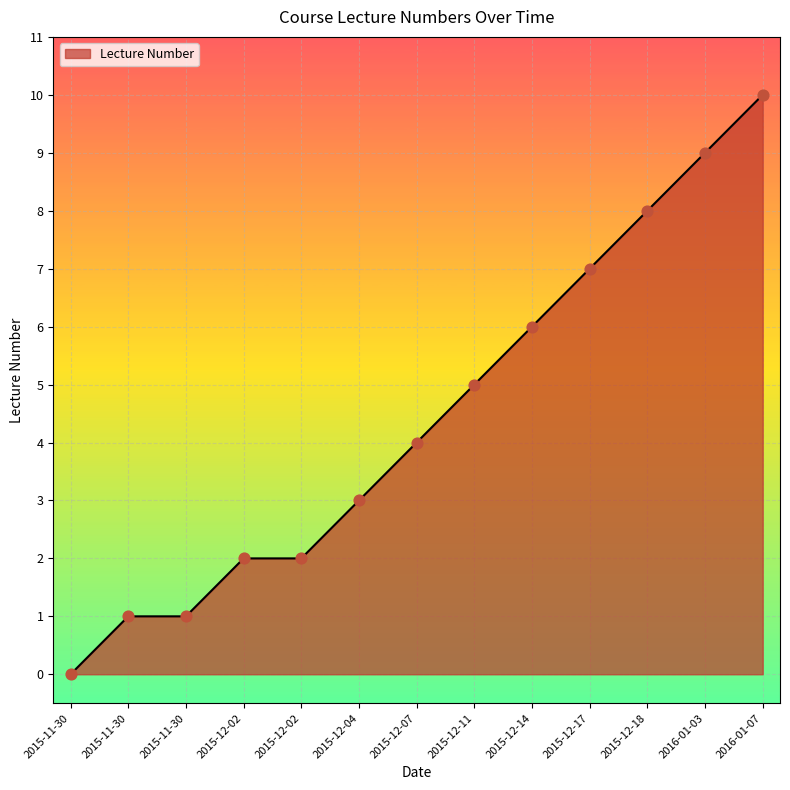

What is the ratio of the value at 2015-12-18 to the value at 2015-12-11?

1.6